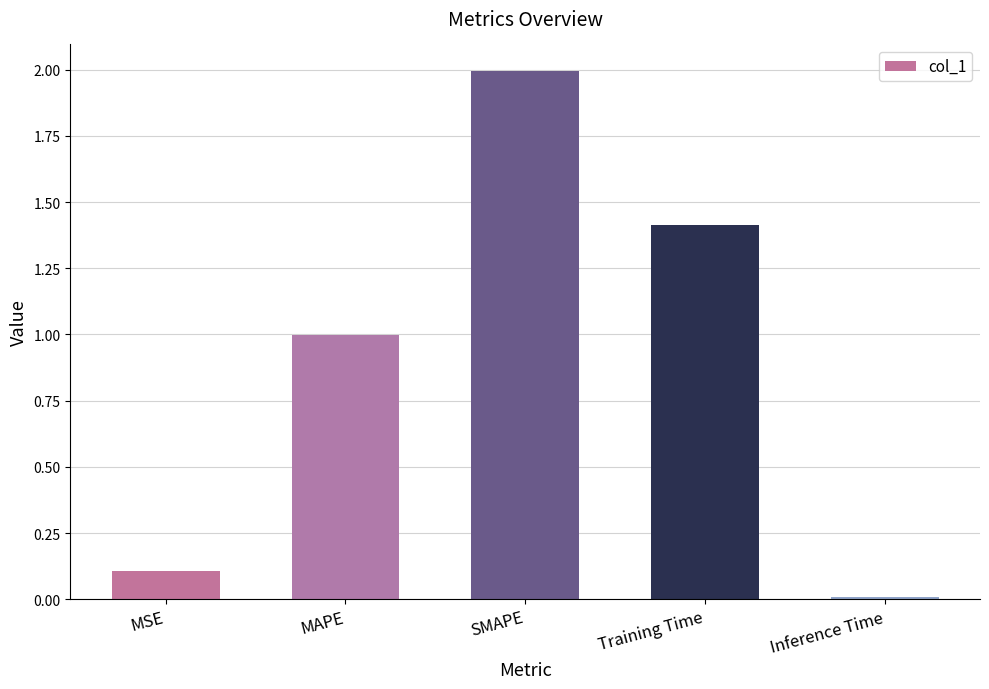

List the labels in order of value, smallest first.

Inference Time, MSE, MAPE, Training Time, SMAPE